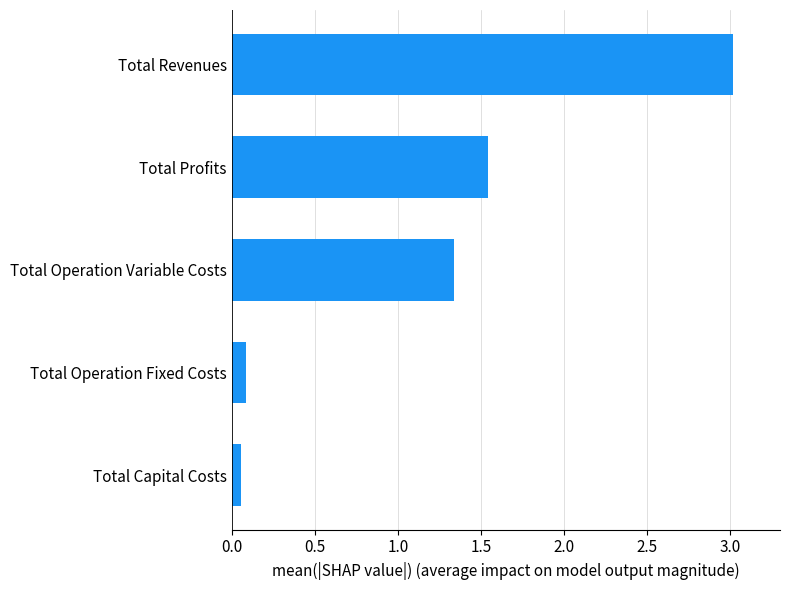

What is the sum of all values?

6.0